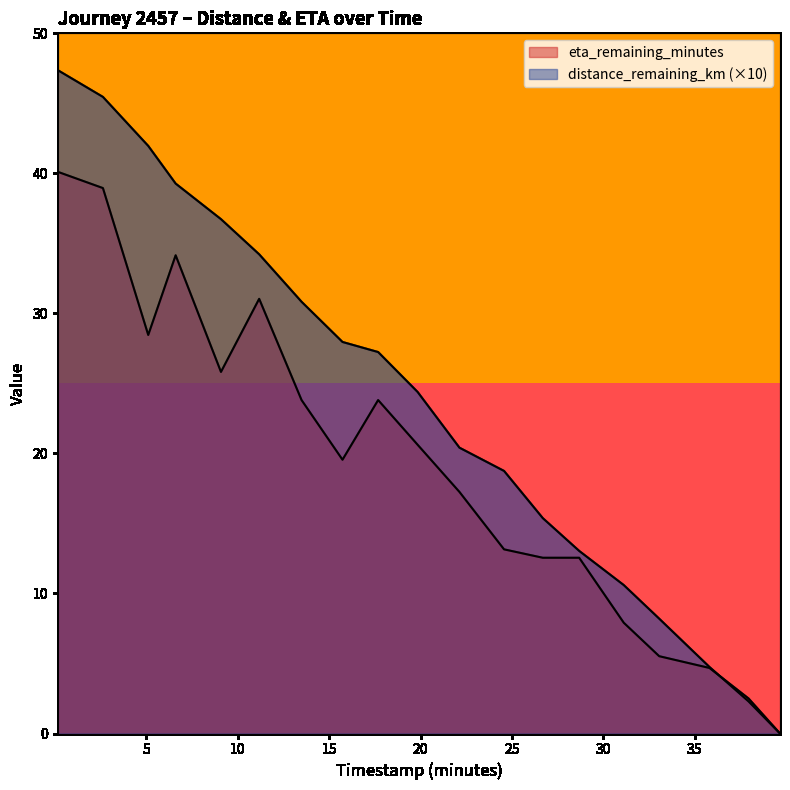

What is the difference between the highest and lowest values at 9.08?

10.9